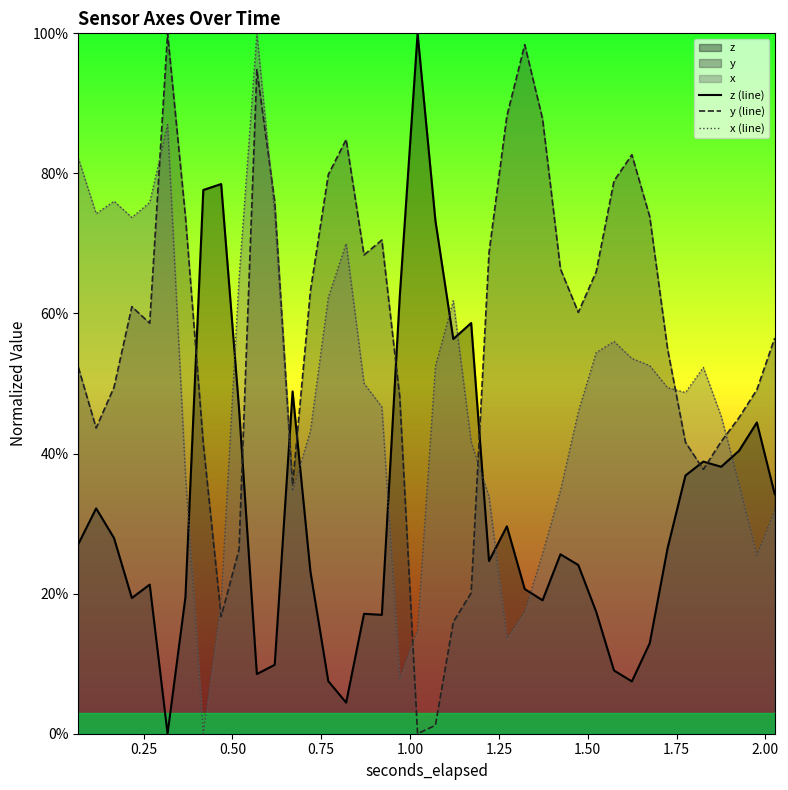

Reading right to left, extract all data points from this chart.

z (line): 0.3	0.4	0.4	0.4	0.4	0.4	0.3	0.1	0.1	0.1	0.2	0.2	0.3	0.2	0.2	0.3	0.2	0.6	0.6	0.7	1.0	0.6	0.2	0.2	0.0	0.1	0.2	0.5	0.1	0.1	0.5	0.8	0.8	0.2	0.0	0.2	0.2	0.3	0.3	0.3
y (line): 0.6	0.5	0.5	0.4	0.4	0.4	0.5	0.7	0.8	0.8	0.7	0.6	0.7	0.9	1.0	0.9	0.7	0.2	0.2	0.0	0.0	0.5	0.7	0.7	0.8	0.8	0.6	0.4	0.8	0.9	0.3	0.2	0.4	0.7	1.0	0.6	0.6	0.5	0.4	0.5
x (line): 0.3	0.3	0.4	0.5	0.5	0.5	0.5	0.5	0.5	0.6	0.5	0.5	0.3	0.3	0.2	0.1	0.3	0.4	0.6	0.5	0.1	0.1	0.5	0.5	0.7	0.6	0.4	0.3	0.7	1.0	0.6	0.2	0.0	0.4	0.9	0.8	0.7	0.8	0.7	0.8